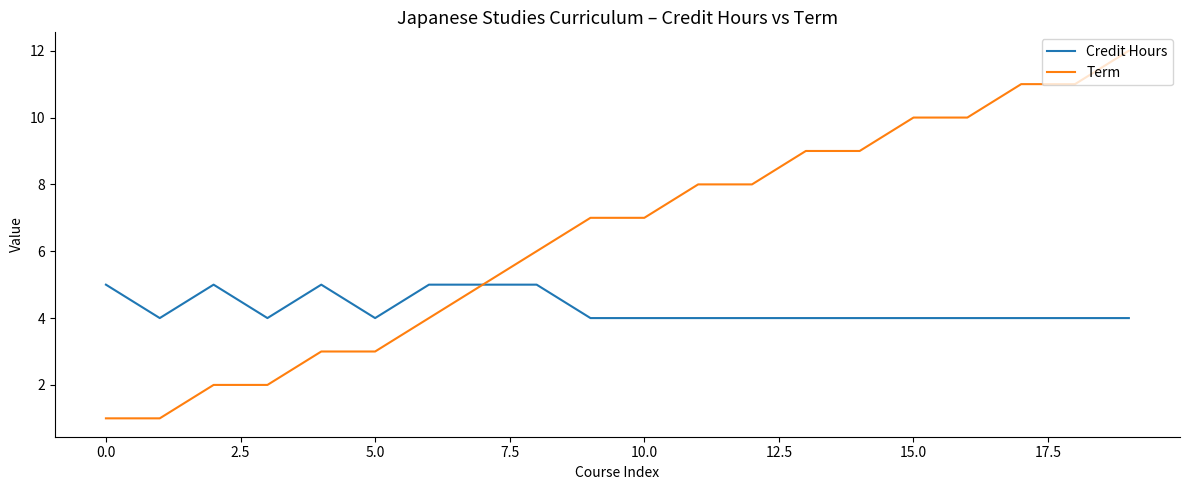

Which series has the widest spread of values?

Term